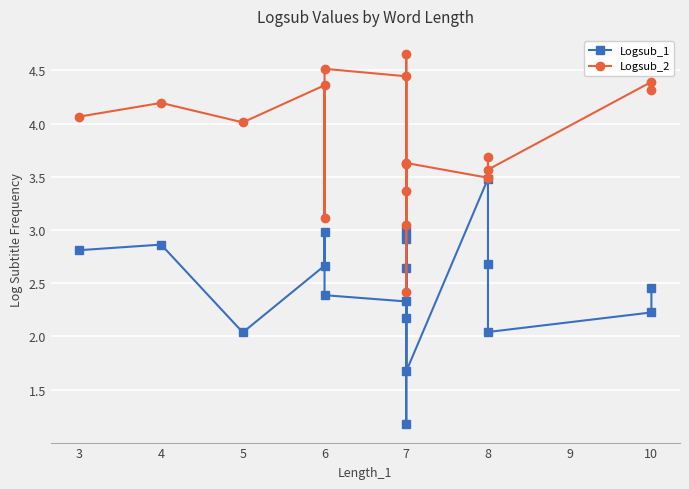

The value of Logsub_1 at 7 is 5.2. True or false?

False